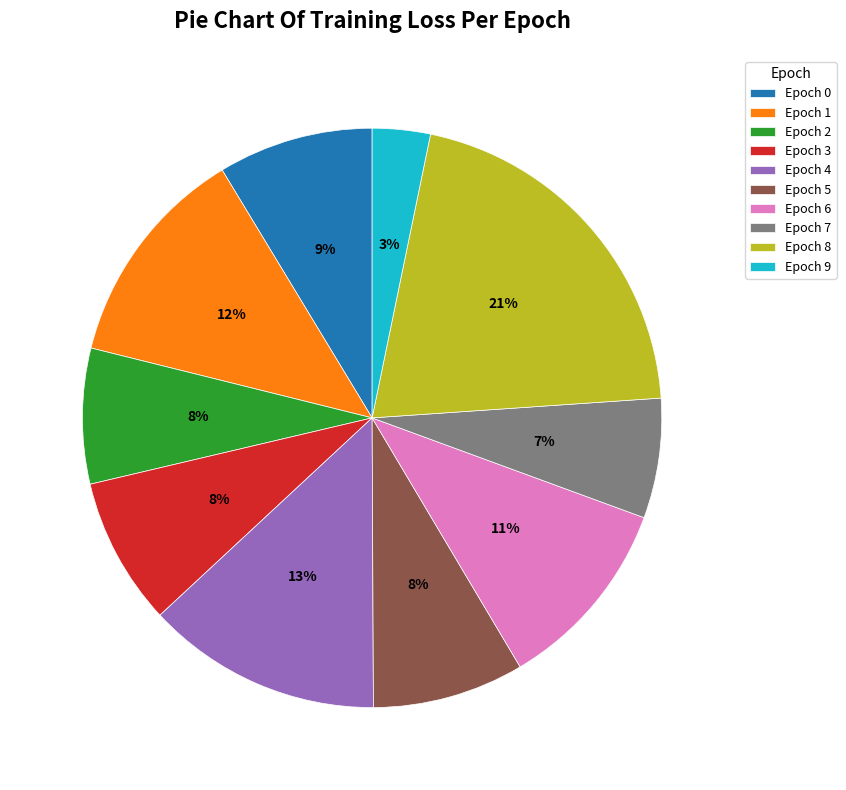

Combined, do Epoch 4 and Epoch 7 account for over 50%?

No